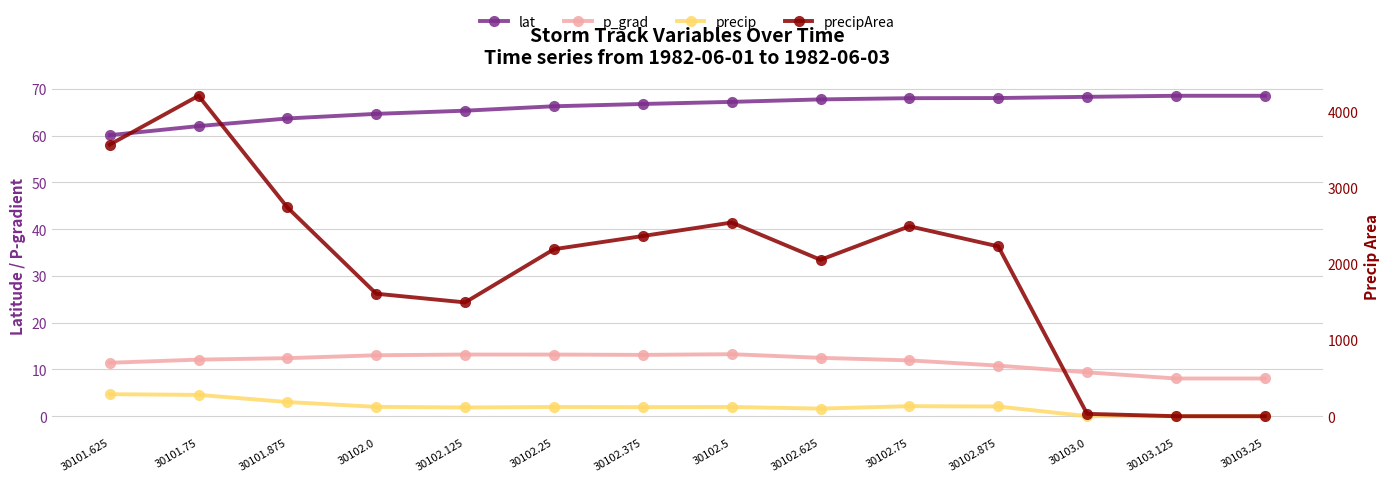

What is the spread (max minus min) of values at 30103.0?

68.3